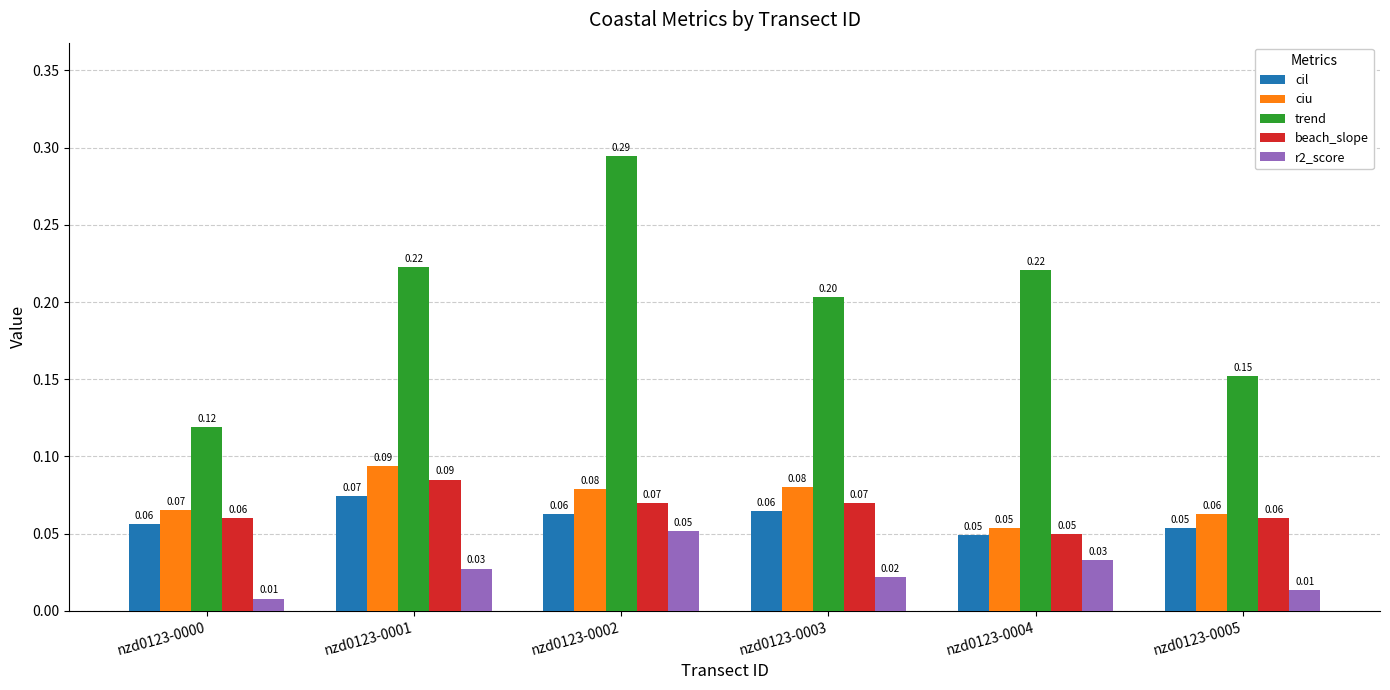

At which category is the sum across all series the highest?

nzd0123-0002